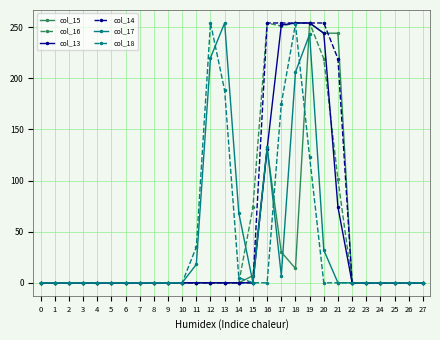

The col_13 series shows 0 at 15. True or false?

True